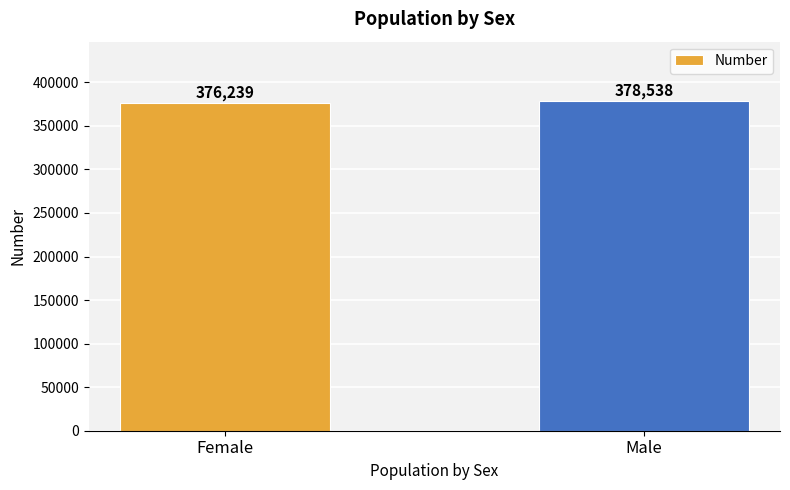

At which category does the chart reach its peak across all series?

Male